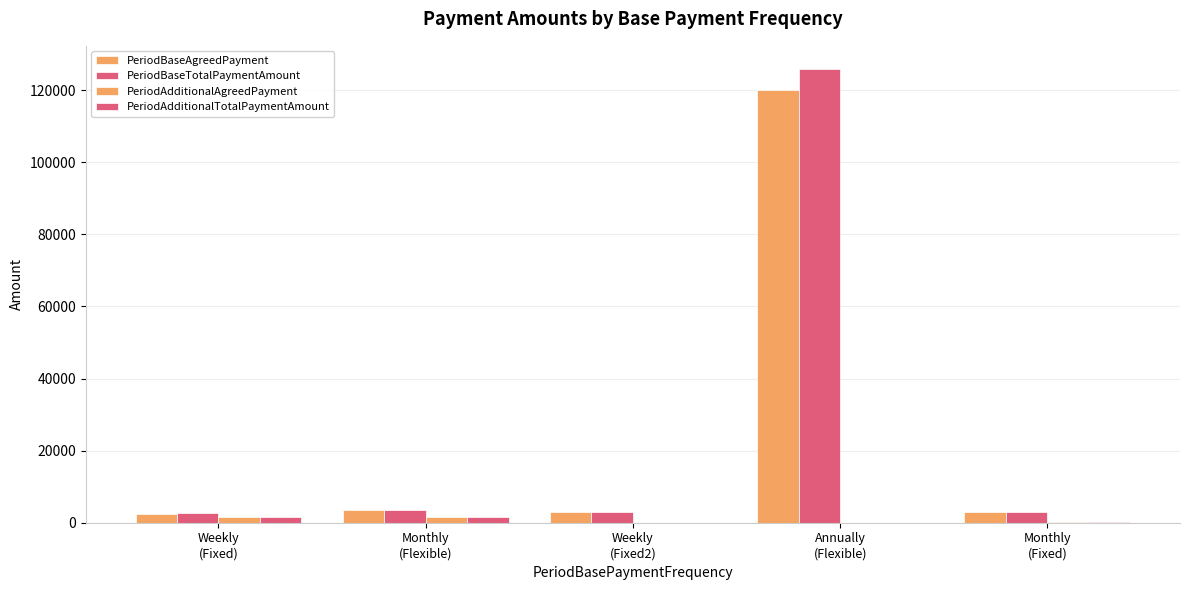

How many data points does each series have?

5